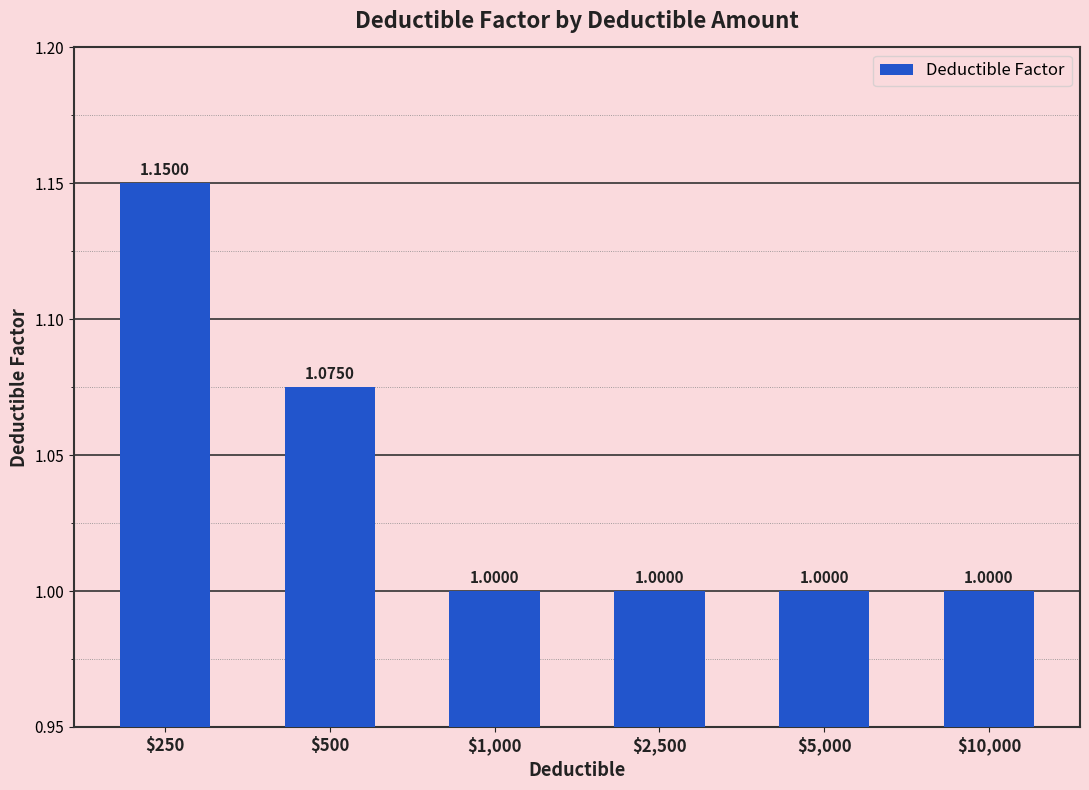

What position from the right is $500?

5